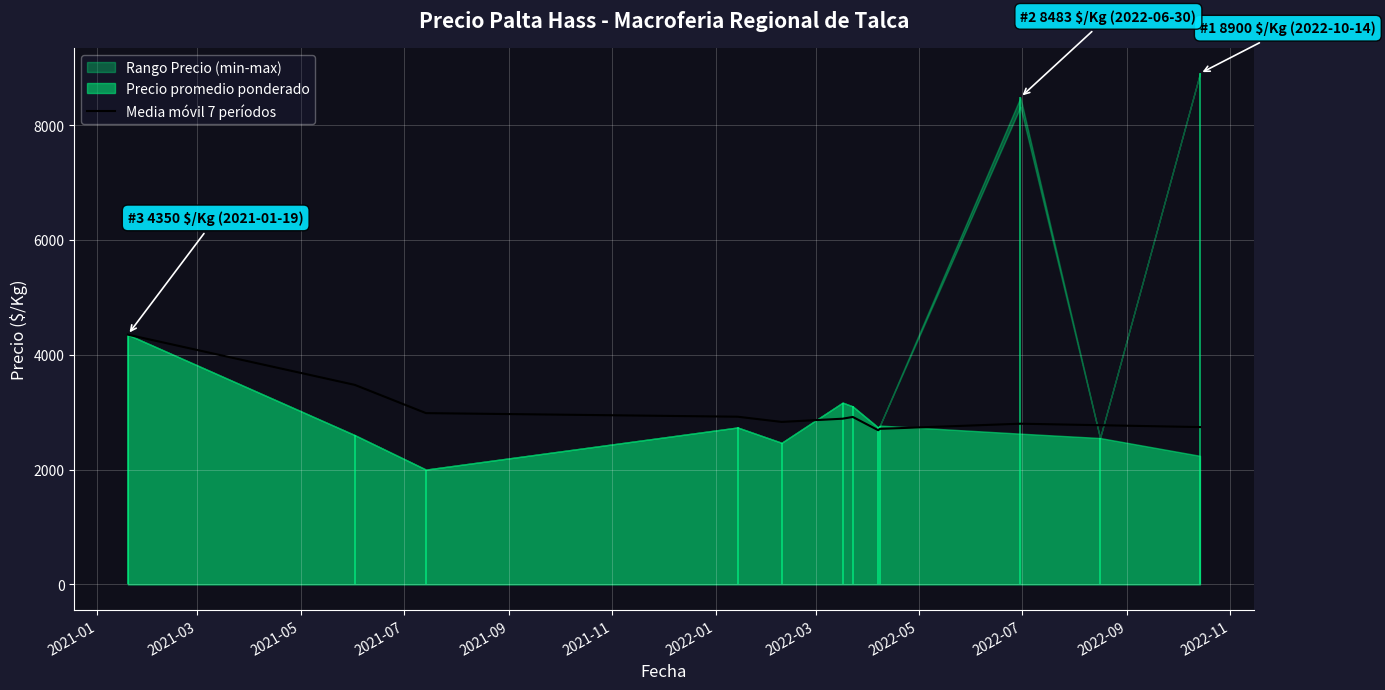

At which label does the data first exceed 2886?

2021-01